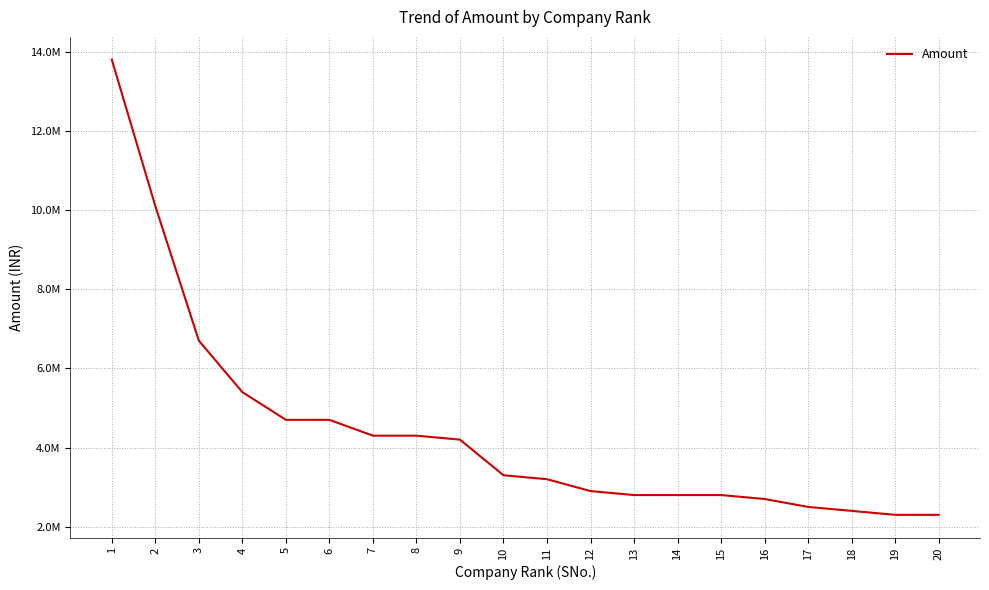

Does the chart display data point markers on the line(s)?

No